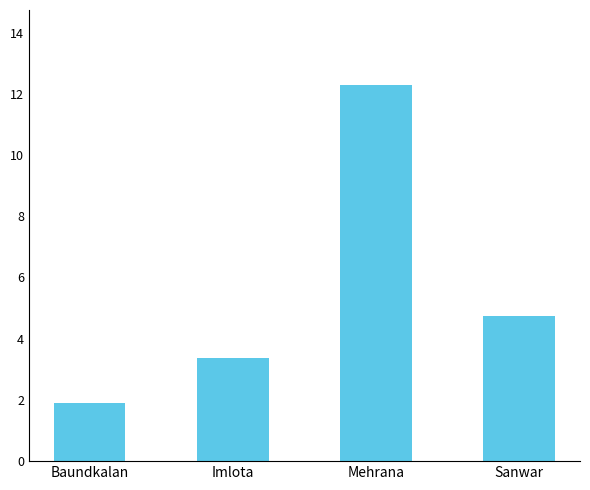

Which label corresponds to the largest value in the chart?

Mehrana